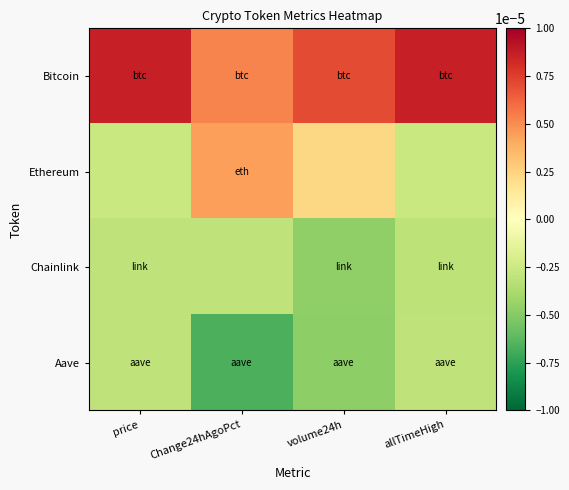

Which series changed the most between Change24hAgoPct and allTimeHigh?

Ethereum